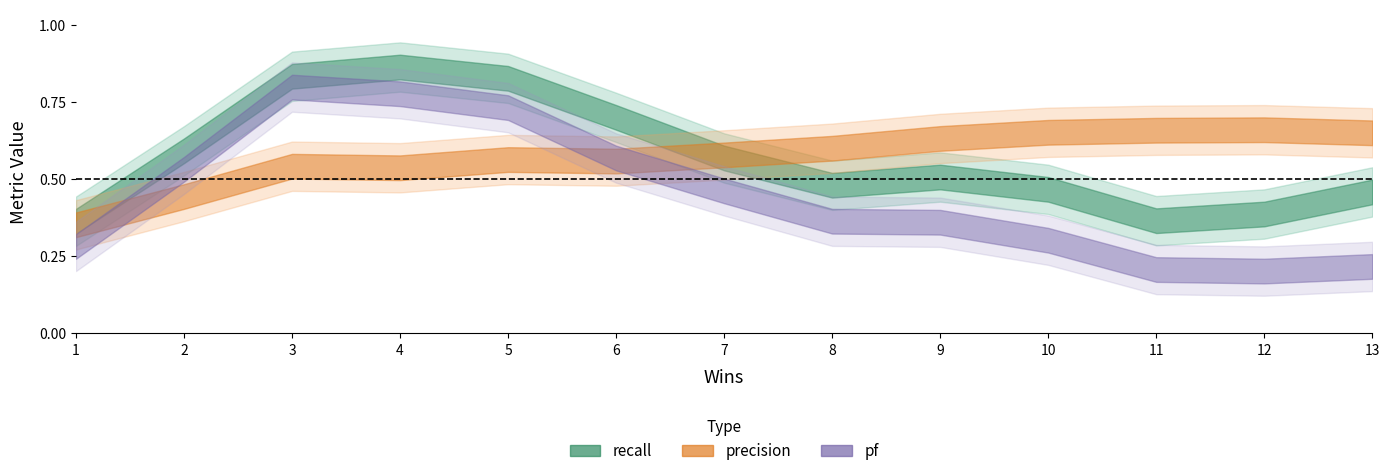

What is the difference between the maximum and minimum values in the precision series?

0.4